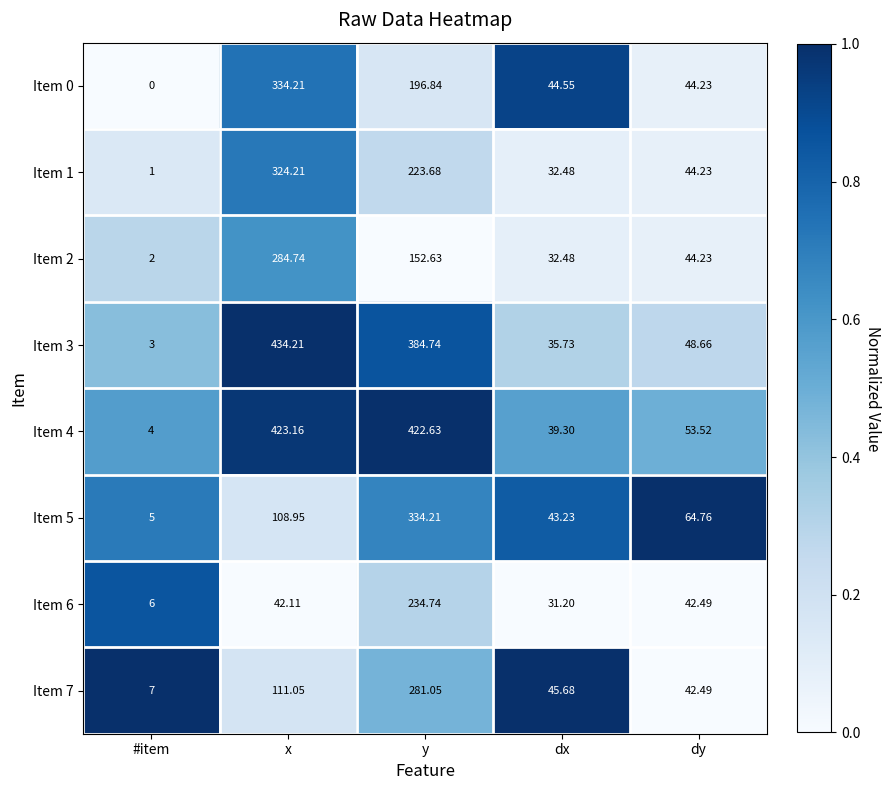

Where does the Item 5 series first go above 64?

x